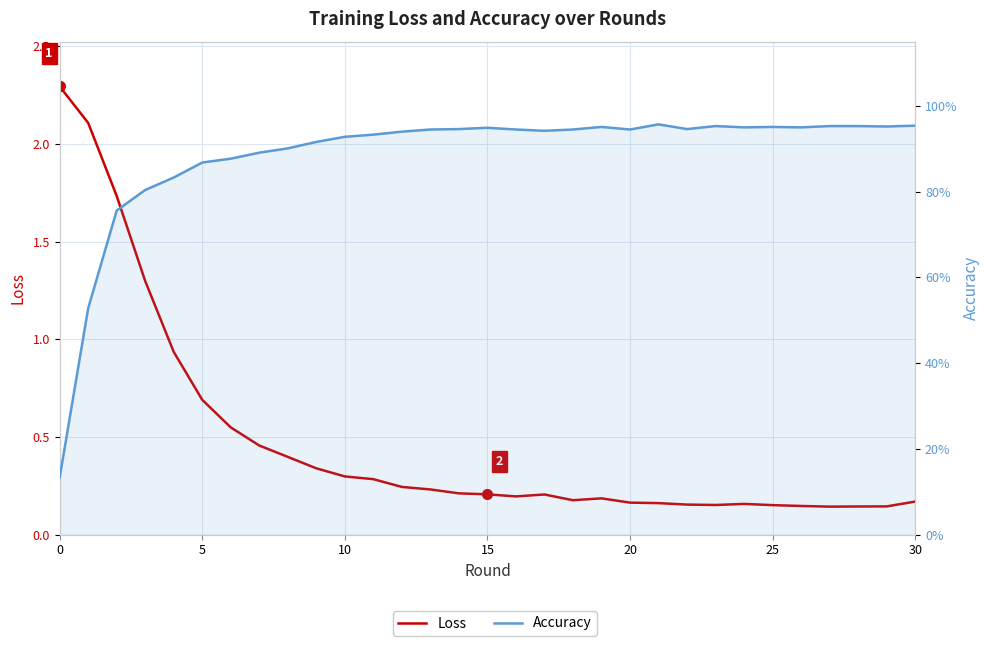

What is the value of the Accuracy point at the 4th from the left?

0.8